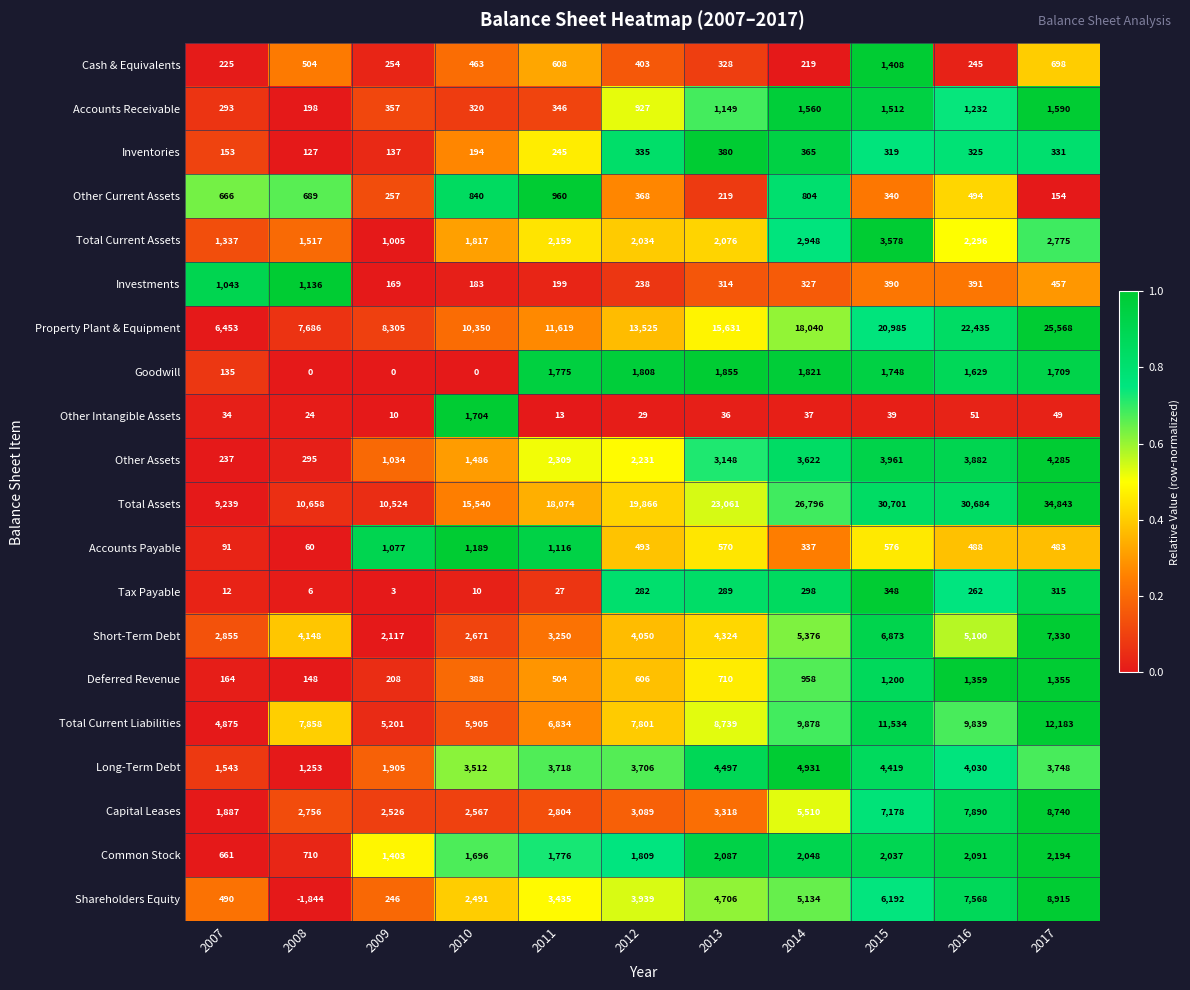

At 2007, list the series in order from smallest to largest.

Tax Payable, Other Intangible Assets, Accounts Payable, Goodwill, Inventories, Deferred Revenue, Cash & Equivalents, Other Assets, Accounts Receivable, Shareholders Equity, Common Stock, Other Current Assets, Investments, Total Current Assets, Long-Term Debt, Capital Leases, Short-Term Debt, Total Current Liabilities, Property Plant & Equipment, Total Assets